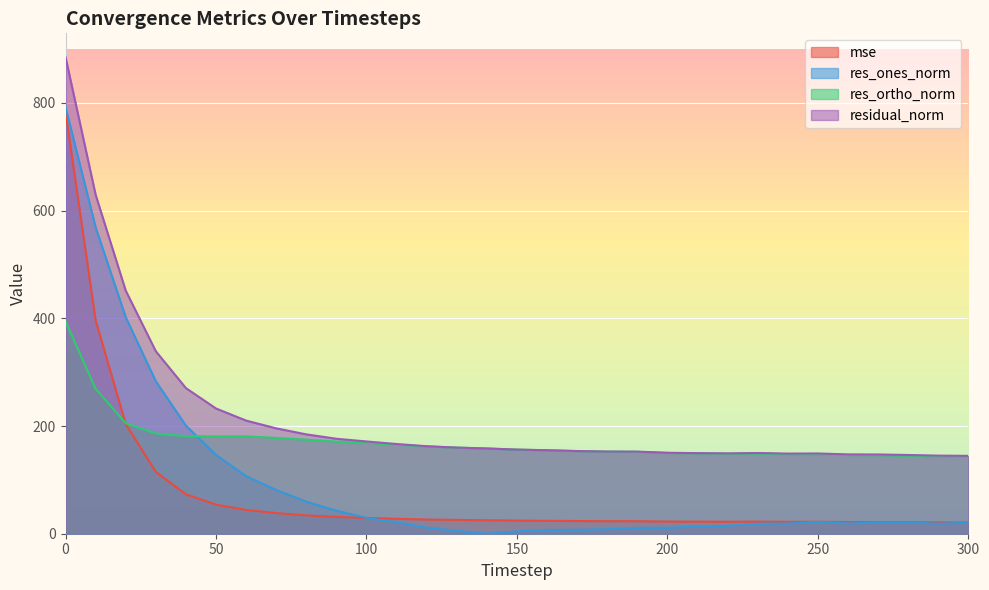

Is it true that residual_norm equals 372.1 at 60?

False